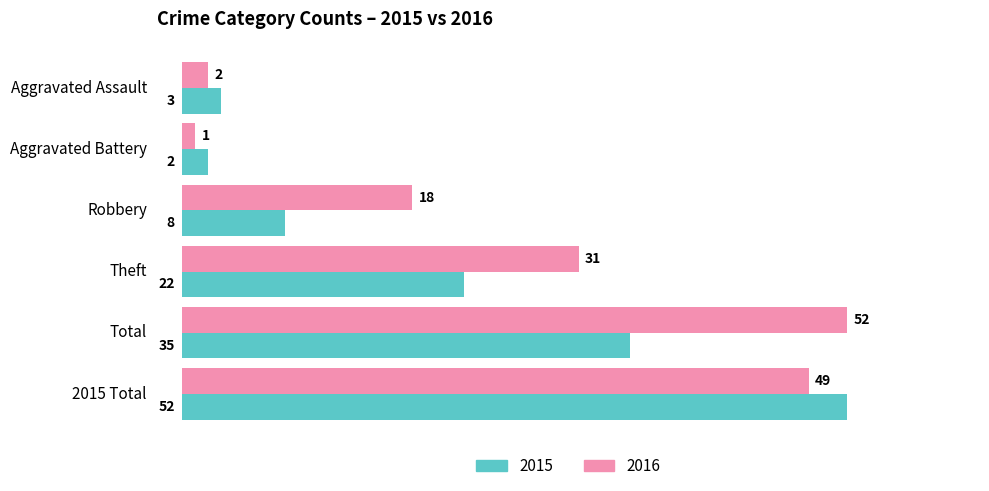

Read the 2016 value at Robbery, to the nearest 10.

20